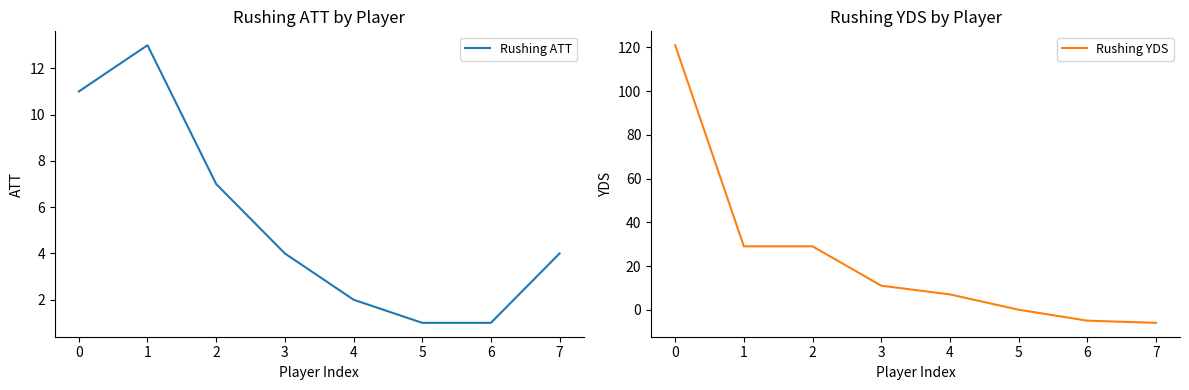

Reading left to right, transcribe all the data shown in this chart.

Rushing ATT: 0=11	1=13	2=7	3=4	4=2	5=1	6=1	7=4
Rushing YDS: 0=121	1=29	2=29	3=11	4=7	5=0	6=-5	7=-6